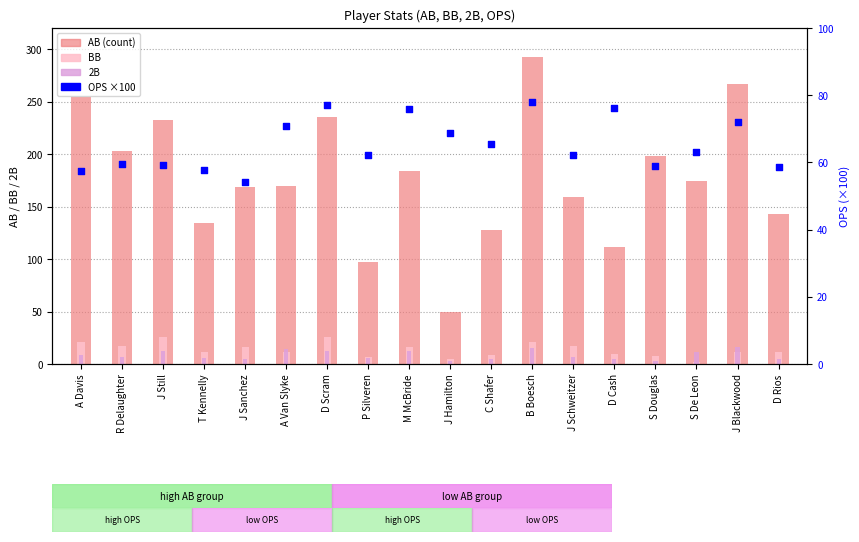

What are all the series names shown in the legend?

AB, BB, 2B, OPS (×100)